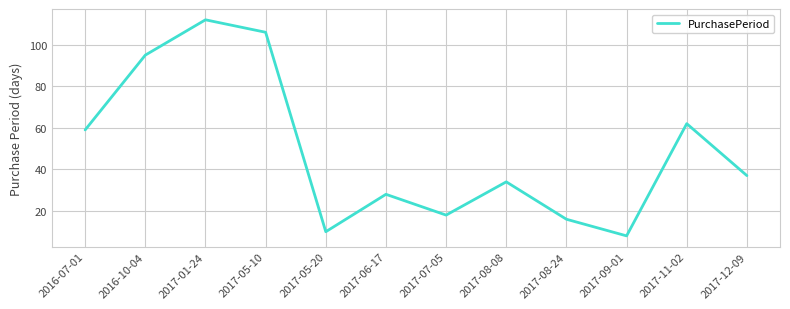

Between 2017-09-01 and 2017-11-02, which is larger?

2017-11-02